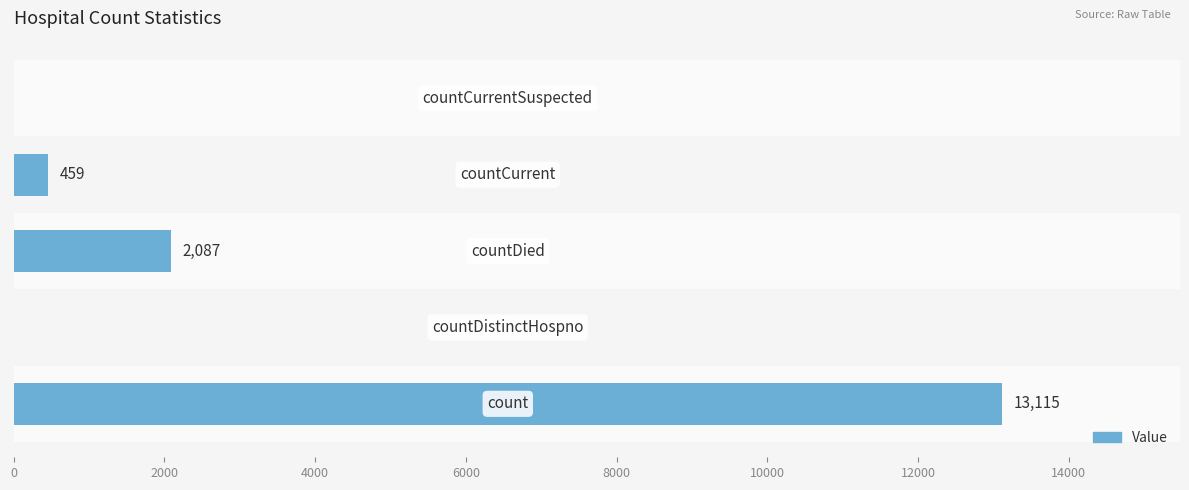

What is the sum of all values?

15661